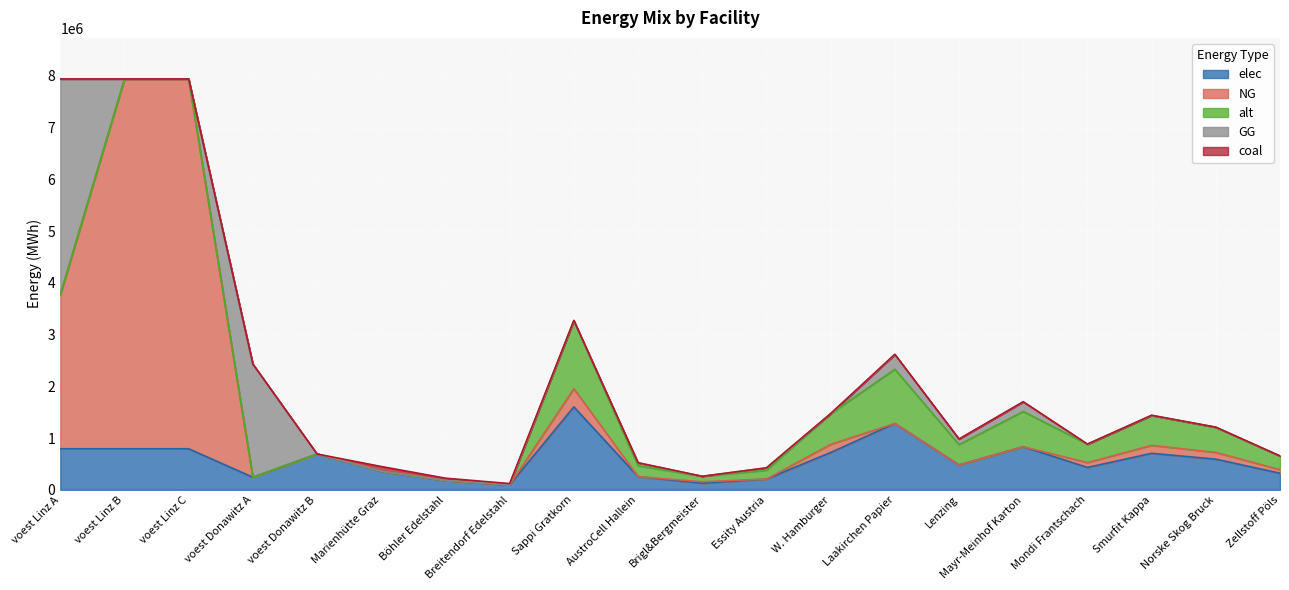

Reading right to left, transcribe all the data shown in this chart.

elec: Zellstoff Pöls=320639.5	Norske Skog Bruck=593183.1	Smurfit Kappa=705406.9	Mondi Frantschach=432863.4	Mayr-Meinhof Karton=833662.8	Lenzing=480959.3	Laakirchen Papier=1282558.1	W. Hamburger=721438.9	Essity Austria=208415.7	Brigl&Bergmeister=128255.8	AustroCell Hallein=256511.6	Sappi Gratkorn=1603197.6	Breitendorf Edelstahl=96800.0	Böhler Edelstahl=180400.0	Marienhütte Graz=360800.0	voest Donawitz B=692523.6	voest Donawitz A=242990.7	voest Linz C=793870.4	voest Linz B=793870.4	voest Linz A=793870.4
coal: Zellstoff Pöls=2147.6	Norske Skog Bruck=3973.1	Smurfit Kappa=4724.8	Mondi Frantschach=2899.3	Mayr-Meinhof Karton=5583.8	Lenzing=3221.4	Laakirchen Papier=8590.5	W. Hamburger=4832.1	Essity Austria=1396.0	Brigl&Bergmeister=859.0	AustroCell Hallein=1718.1	Sappi Gratkorn=10738.1	Breitendorf Edelstahl=24200.0	Böhler Edelstahl=45100.0	Marienhütte Graz=90200.0	voest Donawitz B=0.0	voest Donawitz A=0.0	voest Linz C=0.0	voest Linz B=0.0	voest Linz A=0.0
alt: Zellstoff Pöls=262009.5	Norske Skog Bruck=484717.6	Smurfit Kappa=576420.9	Mondi Frantschach=353712.9	Mayr-Meinhof Karton=681224.8	Lenzing=393014.3	Laakirchen Papier=1048038.1	W. Hamburger=589521.4	Essity Austria=170306.2	Brigl&Bergmeister=104803.8	AustroCell Hallein=209607.6	Sappi Gratkorn=1310047.6	Breitendorf Edelstahl=0.0	Böhler Edelstahl=0.0	Marienhütte Graz=0.0	voest Donawitz B=0.0	voest Donawitz A=0.0	voest Linz C=0.0	voest Linz B=0.0	voest Linz A=0.0
NG: Zellstoff Pöls=70227.1	Norske Skog Bruck=129920.2	Smurfit Kappa=154499.7	Mondi Frantschach=94806.6	Mayr-Meinhof Karton=0.0	Lenzing=0.0	Laakirchen Papier=0.0	W. Hamburger=158011.1	Essity Austria=0.0	Brigl&Bergmeister=28090.9	AustroCell Hallein=0.0	Sappi Gratkorn=351135.7	Breitendorf Edelstahl=0.0	Böhler Edelstahl=0.0	Marienhütte Graz=0.0	voest Donawitz B=0.0	voest Donawitz A=0.0	voest Linz C=7144833.3	voest Linz B=7144833.3	voest Linz A=2976650.3
GG: Zellstoff Pöls=0.0	Norske Skog Bruck=0.0	Smurfit Kappa=0.0	Mondi Frantschach=0.0	Mayr-Meinhof Karton=182590.6	Lenzing=105340.7	Laakirchen Papier=280908.6	W. Hamburger=0.0	Essity Austria=45647.6	Brigl&Bergmeister=0.0	AustroCell Hallein=56181.7	Sappi Gratkorn=0.0	Breitendorf Edelstahl=0.0	Böhler Edelstahl=0.0	Marienhütte Graz=0.0	voest Donawitz B=0.0	voest Donawitz A=2186916.7	voest Linz C=0.0	voest Linz B=0.0	voest Linz A=4168183.0